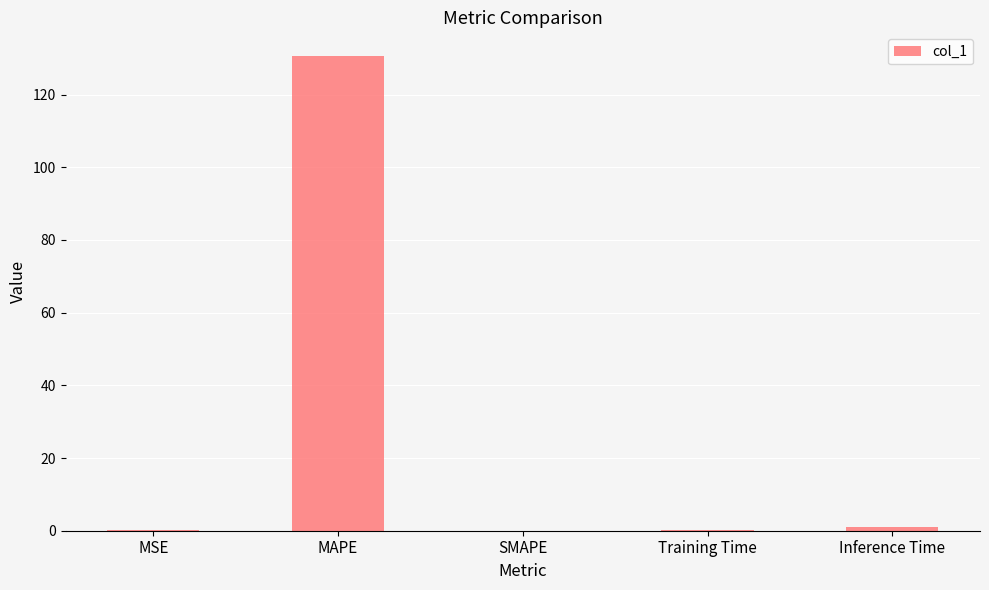

What is the change in value from MAPE to SMAPE?

-130.6